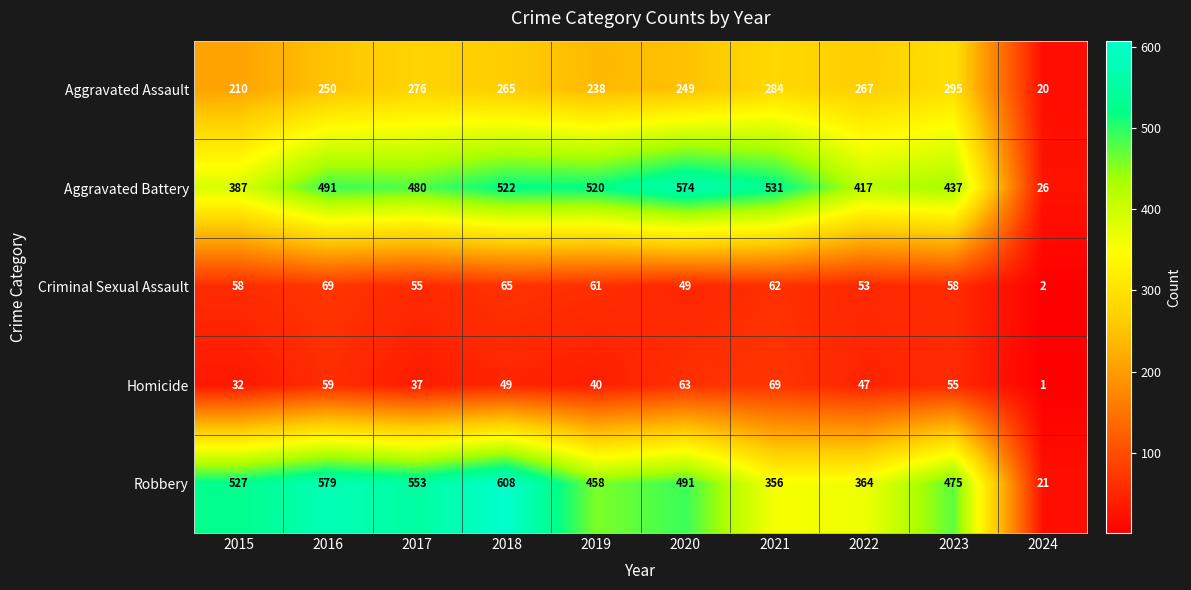

What is the sum of the Robbery values at 2020 and 2021?

847